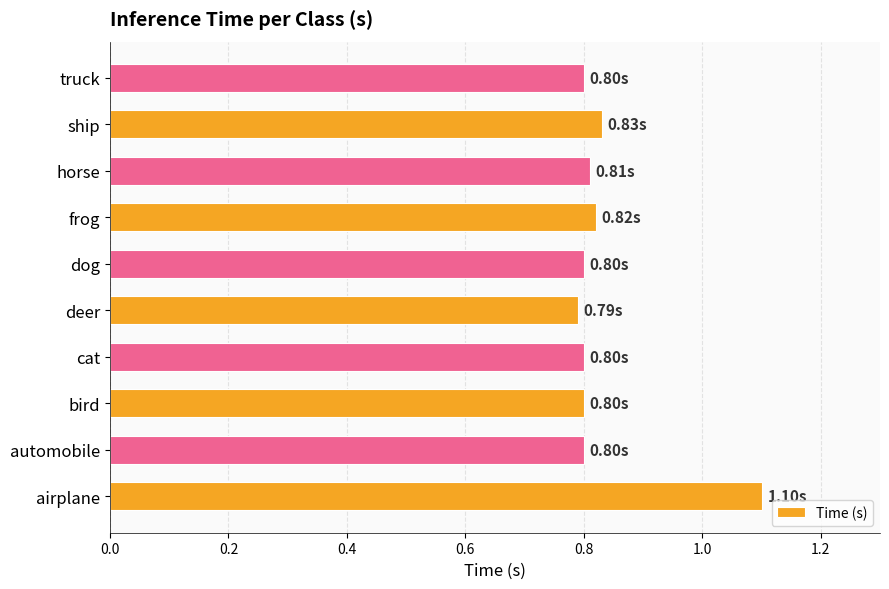

Are the bars grouped side by side (vs. stacked)?

No